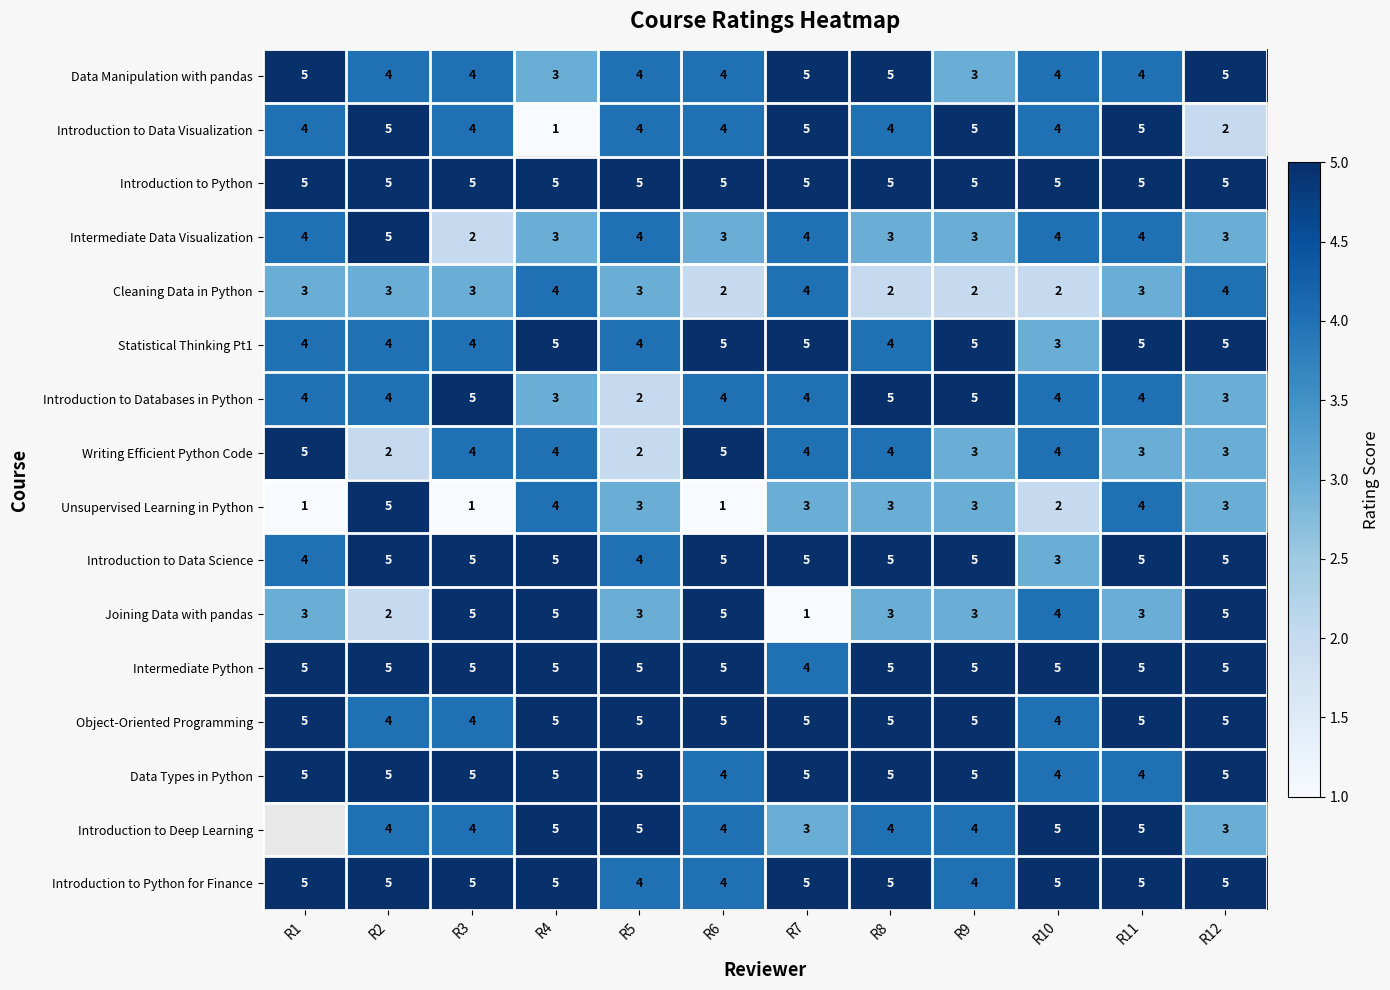

At how many categories does at least one series exceed 1?

12